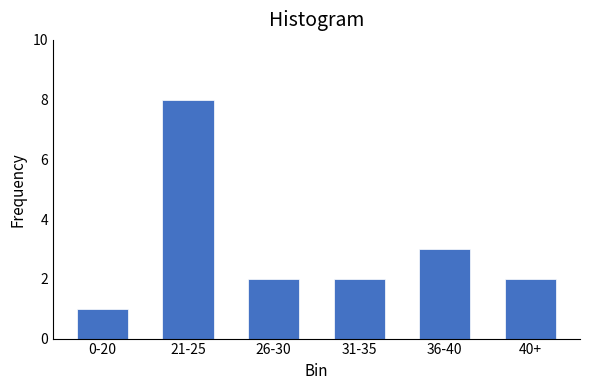

Reading left to right, what are all the values shown in this chart?

1	8	2	2	3	2